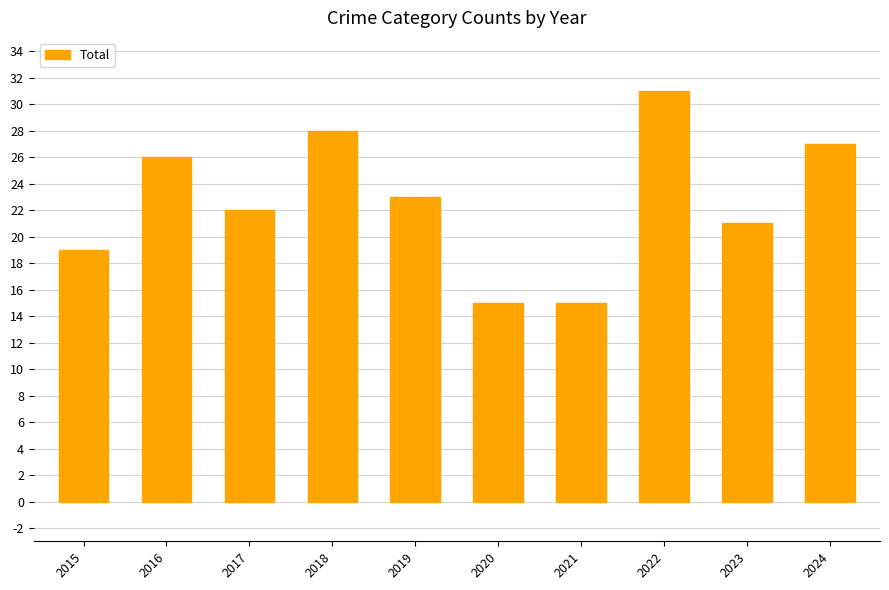

What is the average value?

23